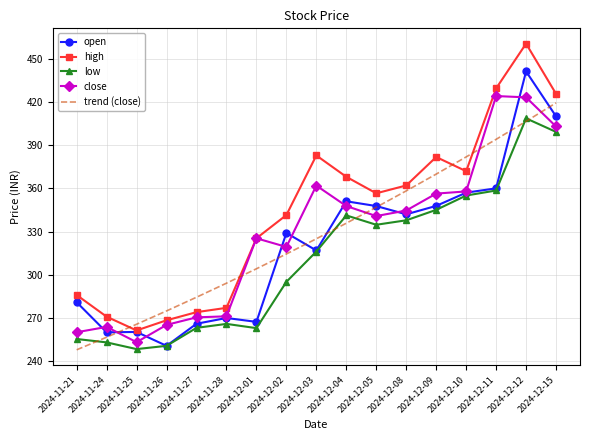

What is the total value across all series at 2024-12-03?

1702.7